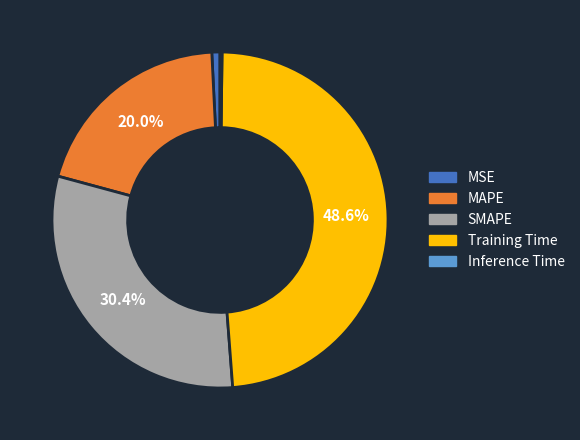

Which slice is the largest?

Training Time